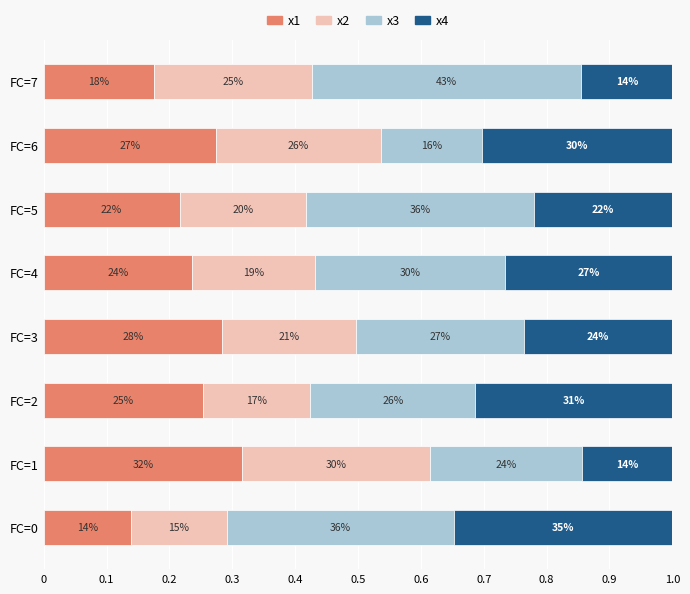

What is the difference between the maximum and minimum values in the x2 series?

0.1